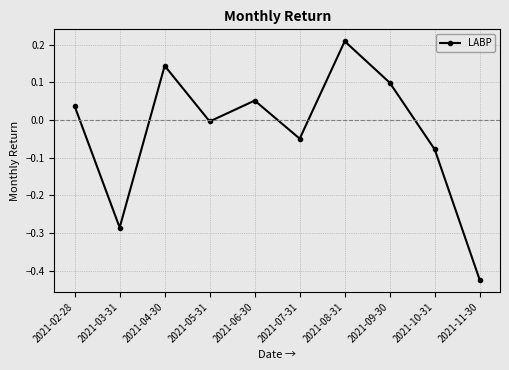

Which label corresponds to the smallest value in the chart?

2021-11-30